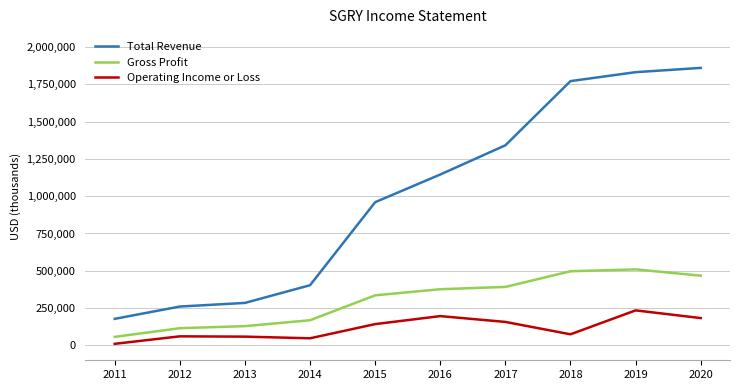

True or false: Total Revenue has more than 2 points higher than both neighbors.

False